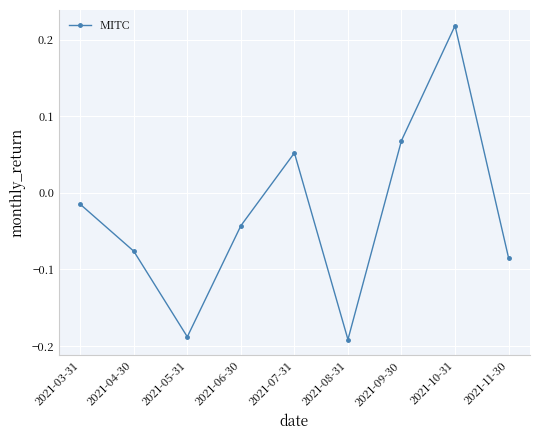

How many negative values are there?

6